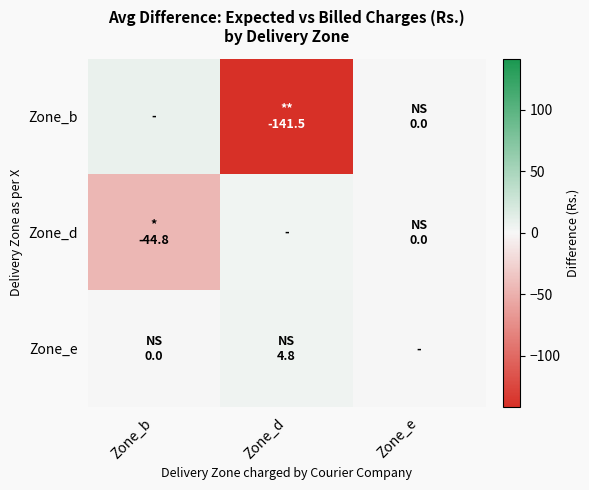

Reading left to right, what are all the values shown in this chart?

Zone_b: Zone_b=7.8	Zone_d=-141.5	Zone_e=0.0
Zone_d: Zone_b=-44.8	Zone_d=3.5	Zone_e=0.0
Zone_e: Zone_b=0.0	Zone_d=4.8	Zone_e=0.0